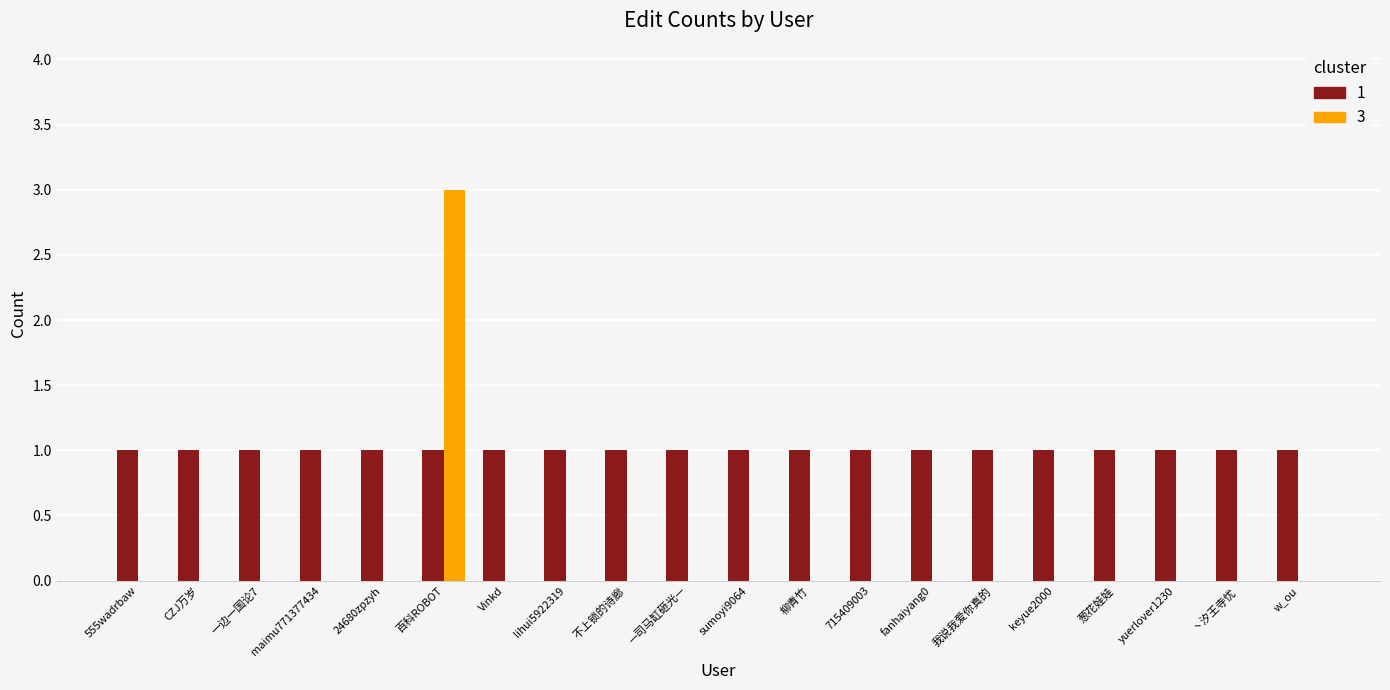

Does the chart contain stacked bars?

No